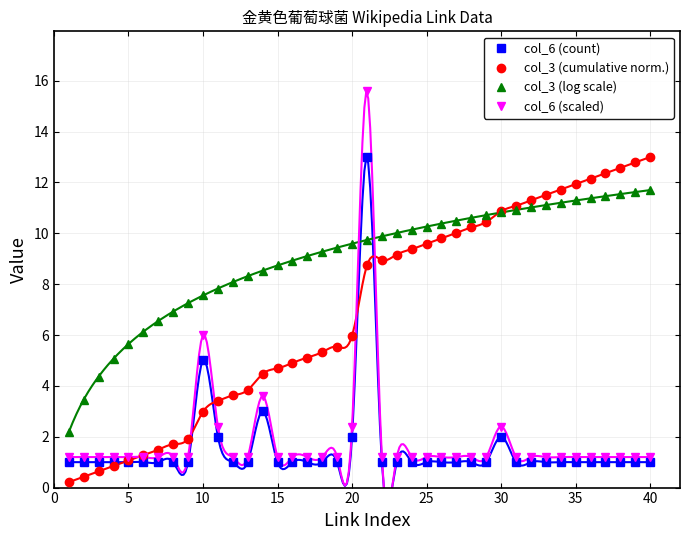

Reading left to right, extract all data points from this chart.

col_6 (count): 1.0	1.0	1.0	1.0	1.0	1.0	1.0	1.0	1.0	5.0	2.0	1.0	1.0	3.0	1.0	1.0	1.0	1.0	1.0	2.0	13.0	1.0	1.0	1.0	1.0	1.0	1.0	1.0	1.0	2.0	1.0	1.0	1.0	1.0	1.0	1.0	1.0	1.0	1.0	1.0
col_3 (cumulative norm.): 0.2	0.4	0.6	0.9	1.1	1.3	1.5	1.7	1.9	3.0	3.4	3.6	3.8	4.5	4.7	4.9	5.1	5.3	5.5	6.0	8.7	9.0	9.2	9.4	9.6	9.8	10.0	10.2	10.4	10.9	11.1	11.3	11.5	11.7	11.9	12.1	12.4	12.6	12.8	13.0
col_3 (log scale): 2.2	3.5	4.4	5.1	5.6	6.1	6.6	6.9	7.3	7.6	7.8	8.1	8.3	8.5	8.7	8.9	9.1	9.3	9.4	9.6	9.7	9.9	10.0	10.1	10.3	10.4	10.5	10.6	10.7	10.8	10.9	11.0	11.1	11.2	11.3	11.4	11.5	11.5	11.6	11.7
col_6 (scaled): 1.2	1.2	1.2	1.2	1.2	1.2	1.2	1.2	1.2	6.0	2.4	1.2	1.2	3.6	1.2	1.2	1.2	1.2	1.2	2.4	15.6	1.2	1.2	1.2	1.2	1.2	1.2	1.2	1.2	2.4	1.2	1.2	1.2	1.2	1.2	1.2	1.2	1.2	1.2	1.2